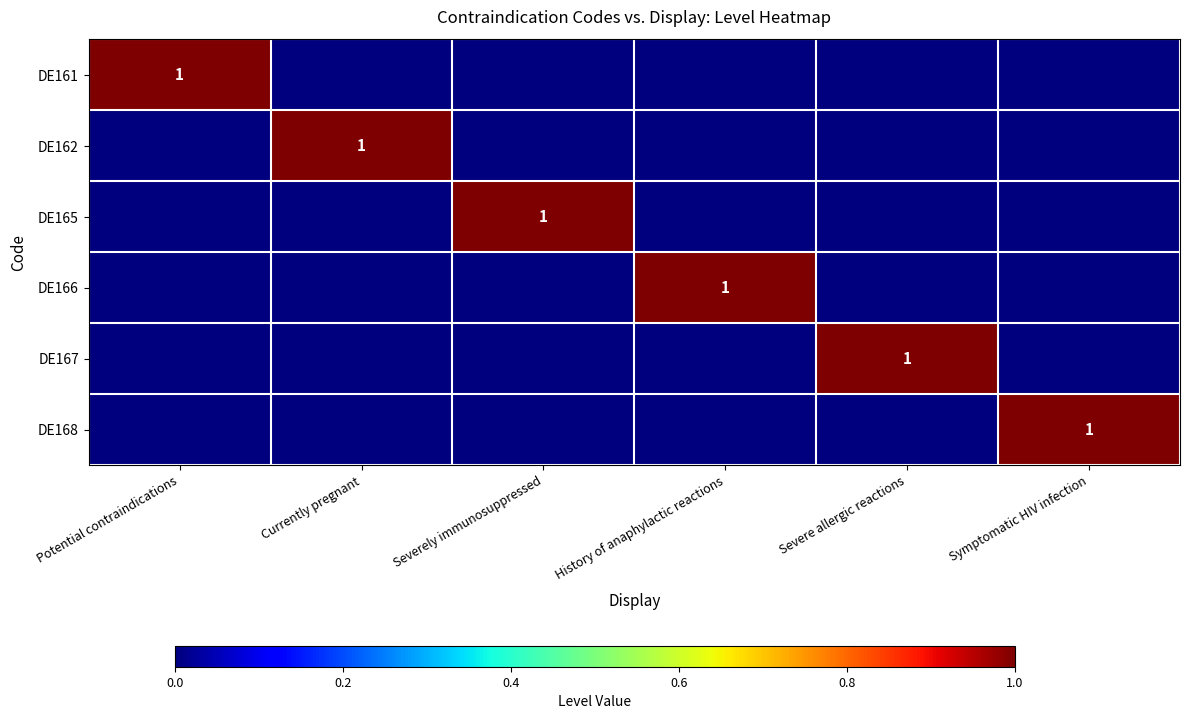

The DE168 series shows 1 at Symptomatic HIV infection. True or false?

True